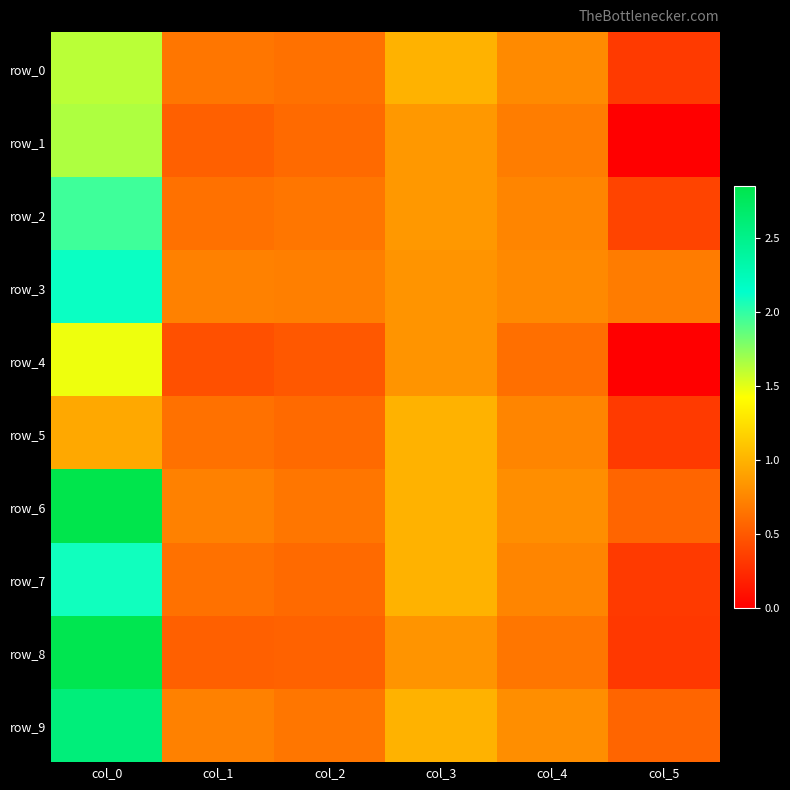

At which category is the sum across all series the highest?

col_0